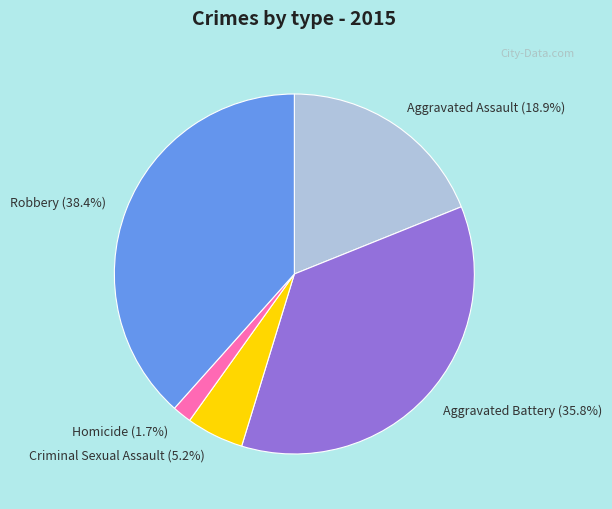

Count the number of slices in the pie.

5